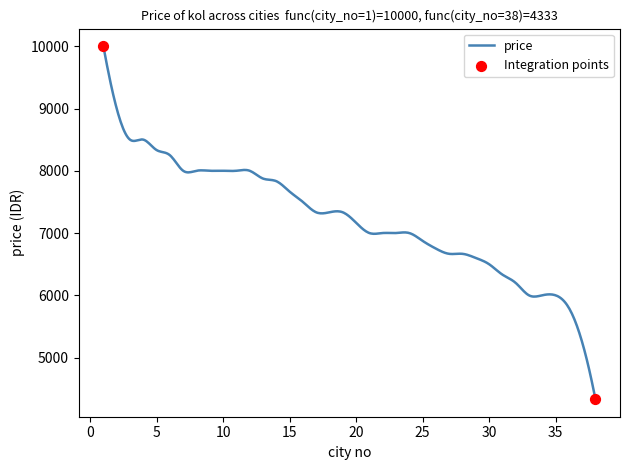

What is the difference between the maximum and minimum values?

5667.0